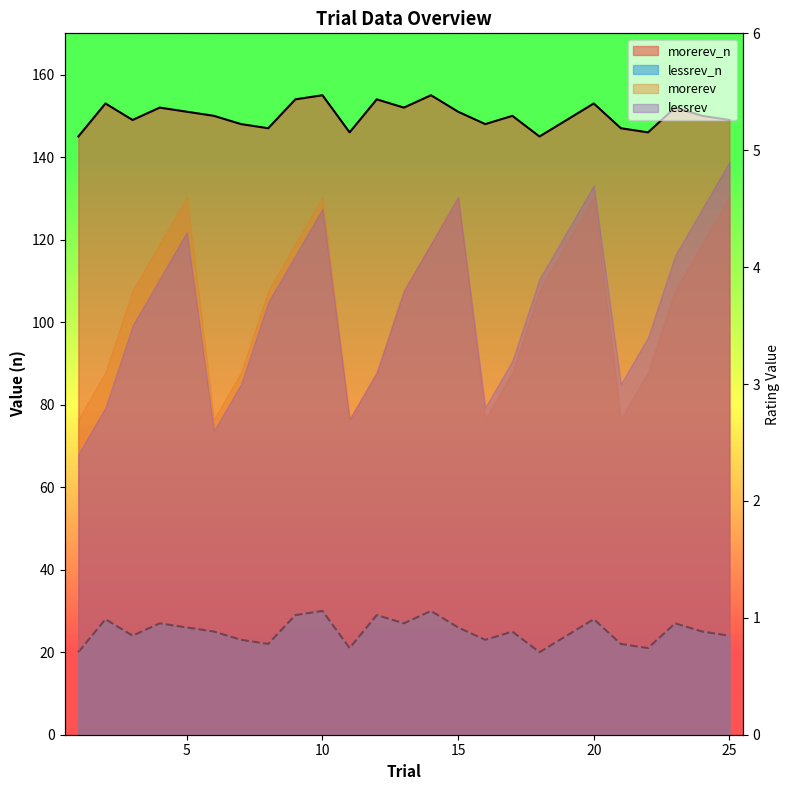

Does the chart display data point markers on the line(s)?

No